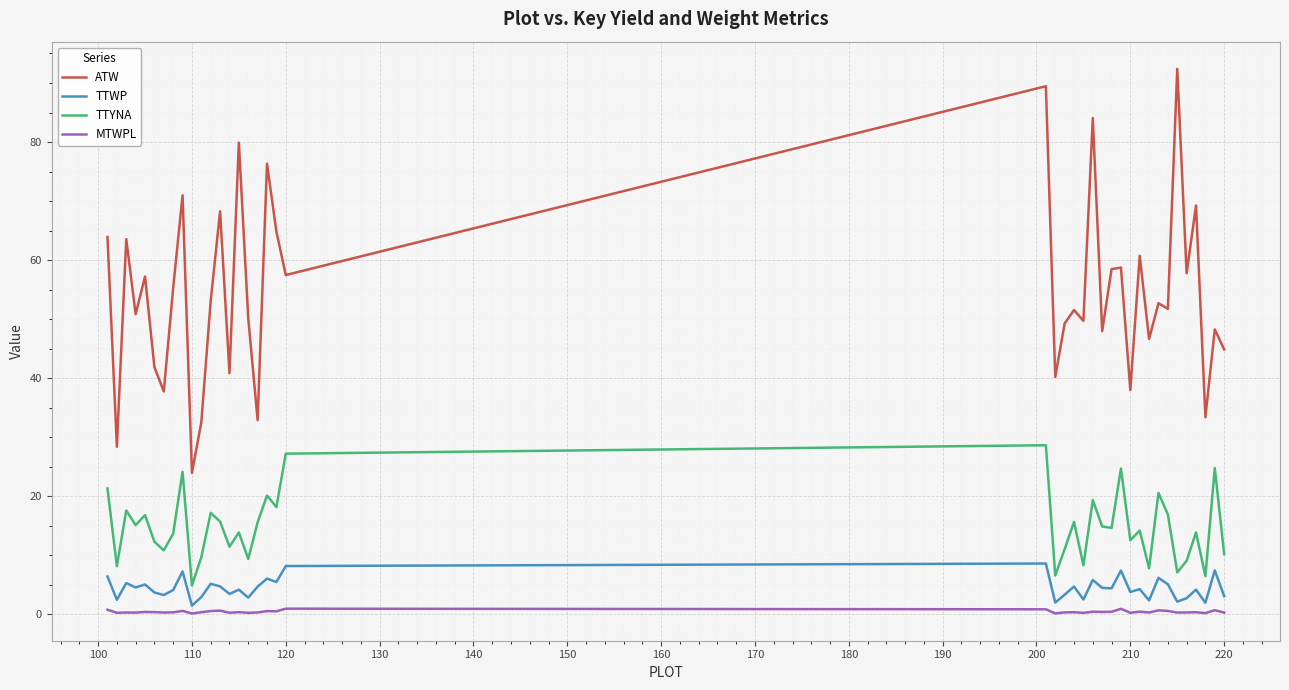

What are all the series names shown in the legend?

ATW, TTWP, TTYNA, MTWPL